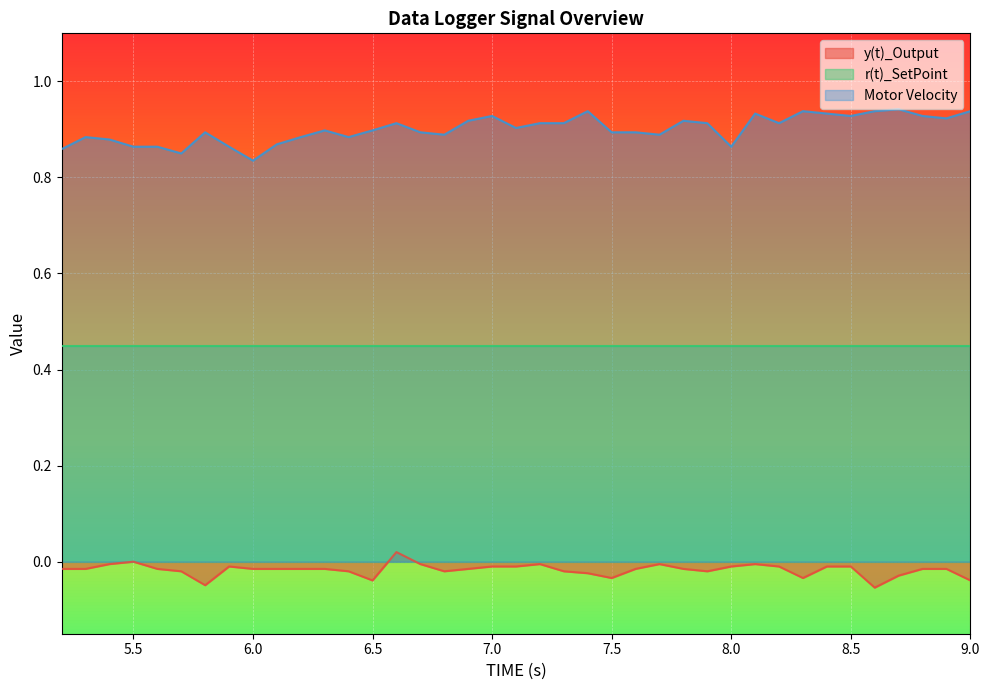

Rank the categories by y(t)_Output value from lowest to highest.

8.6, 5.8, 6.5, 9.0, 7.5, 8.3, 8.7, 7.4, 5.7, 6.4, 6.8, 7.3, 7.9, 5.2, 5.3, 5.6, 6.0, 6.1, 6.2, 6.3, 6.9, 7.6, 7.8, 8.8, 8.9, 5.9, 7.0, 7.1, 8.0, 8.2, 8.4, 8.5, 5.4, 6.7, 7.2, 7.7, 8.1, 5.5, 6.6